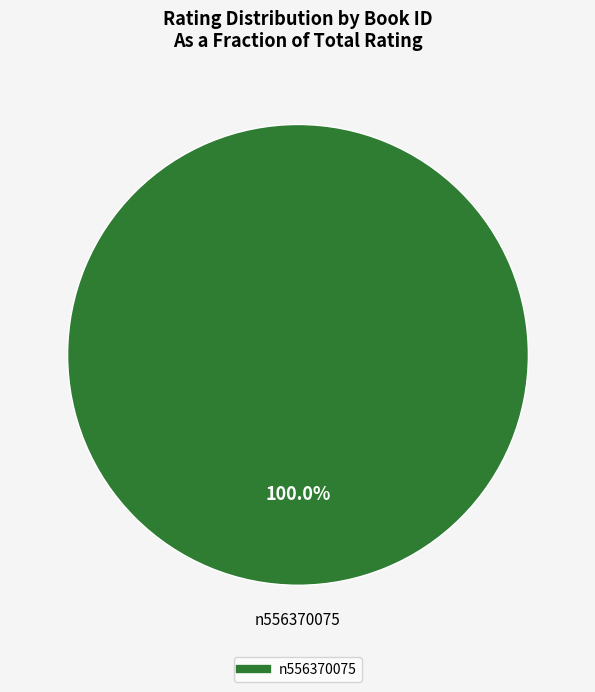

Is there a majority slice in this chart?

Yes